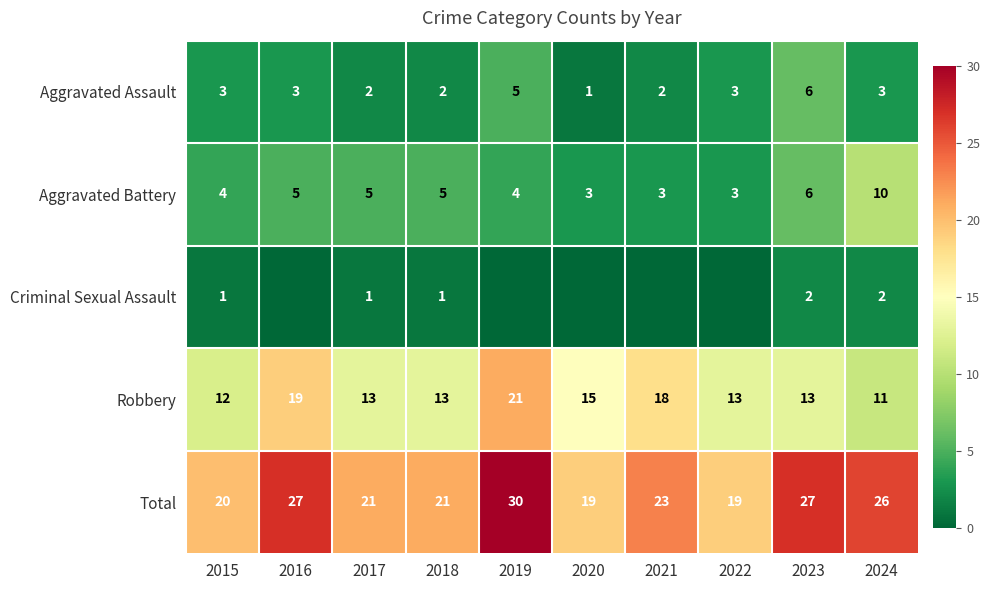

At 2017, list the series in order from smallest to largest.

Criminal Sexual Assault, Aggravated Assault, Aggravated Battery, Robbery, Total